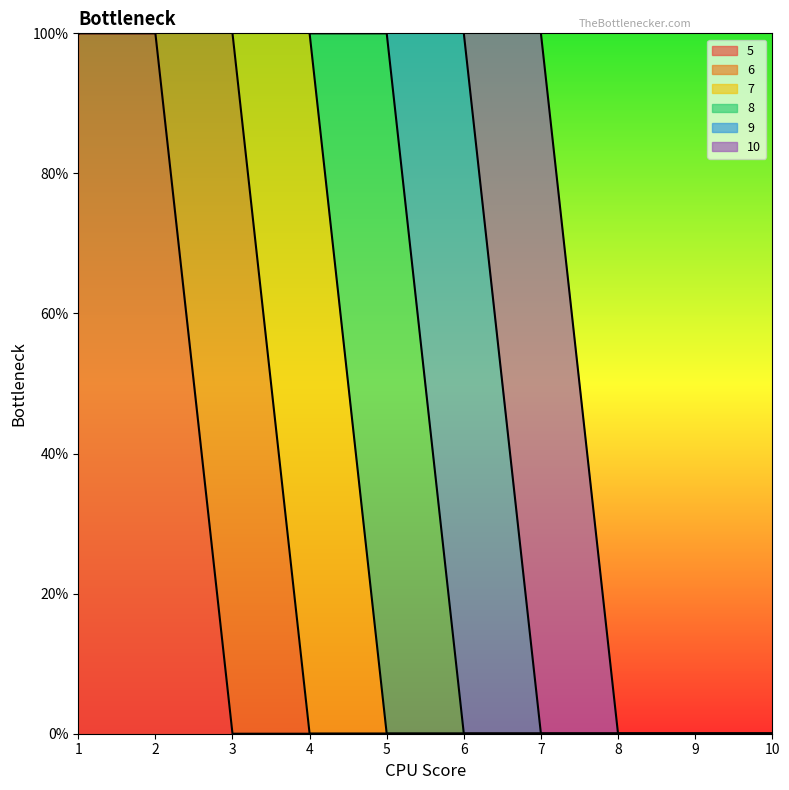

Between 3 and 4, which series saw the biggest shift?

6